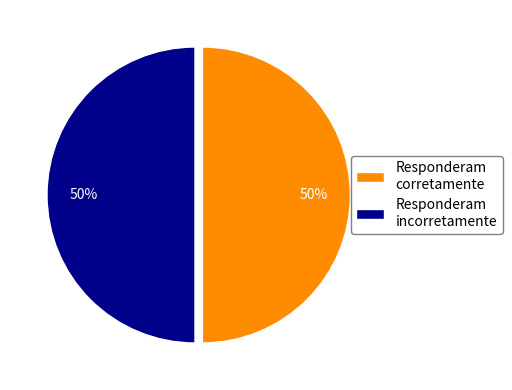

Combined, do Responderam corretamente and Responderam incorretamente account for over 50%?

Yes